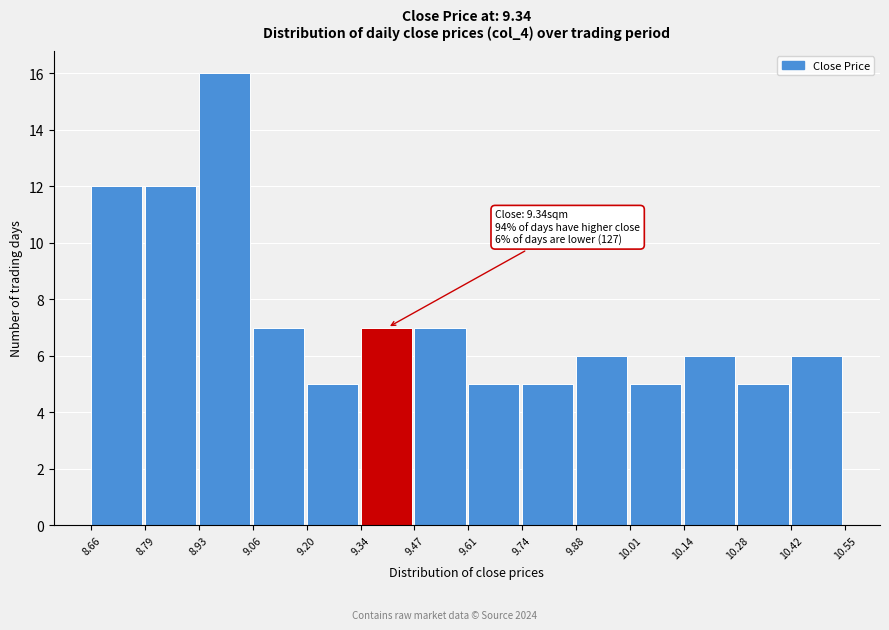

Over which range of the x-axis is the bar tallest?

8.93 to 9.06